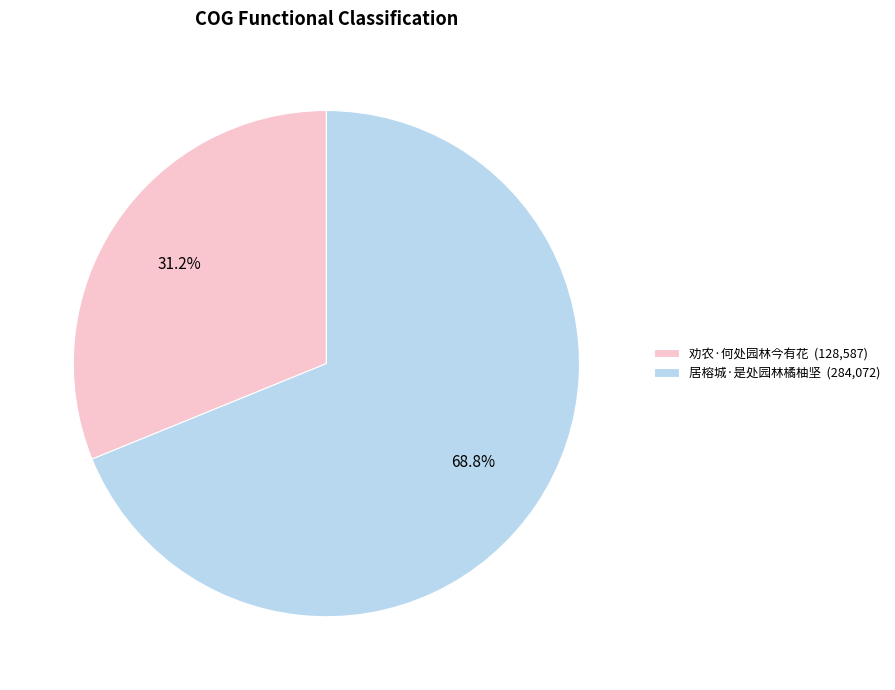

To the nearest percent, what is the difference between the largest and smallest slice percentages?

38%